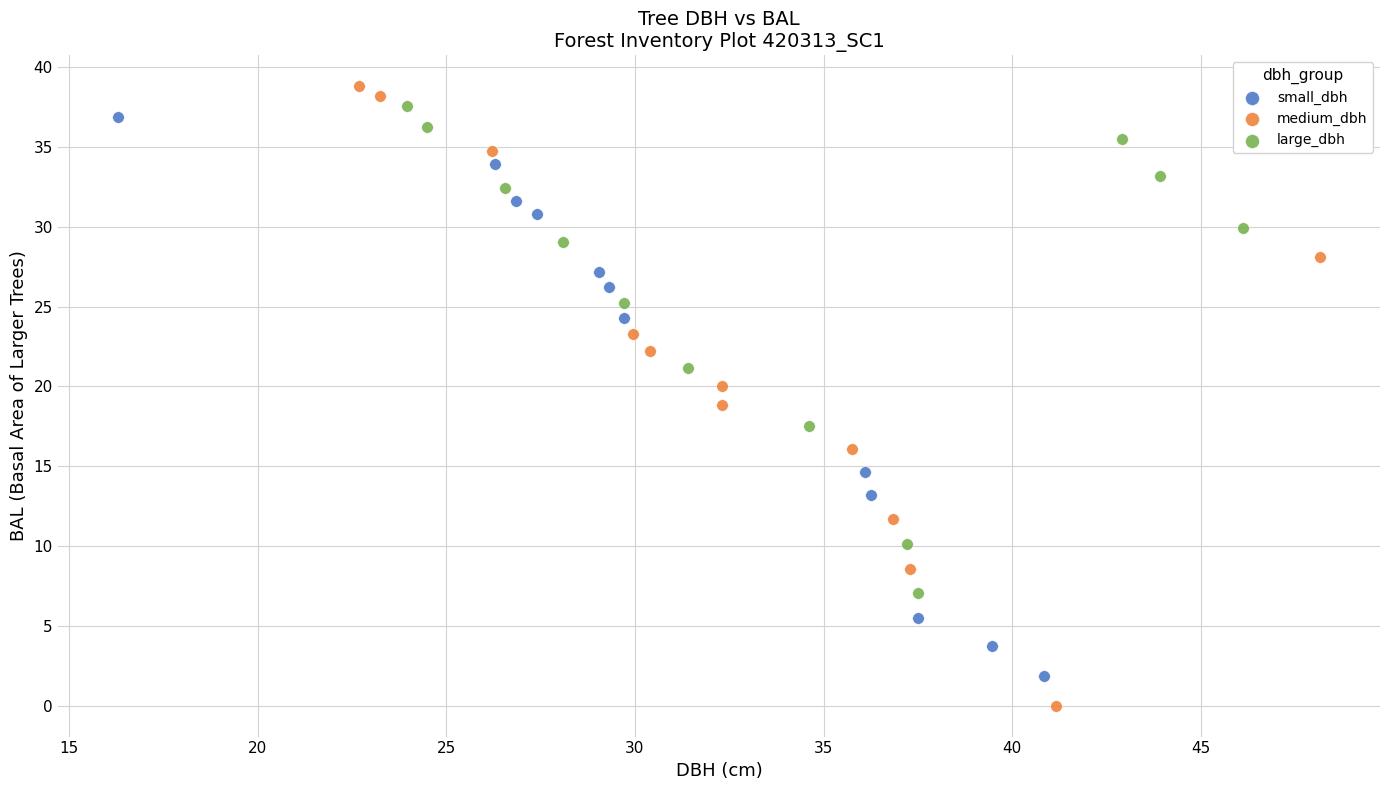

Which series has the largest Y range (max minus min)?

medium_dbh